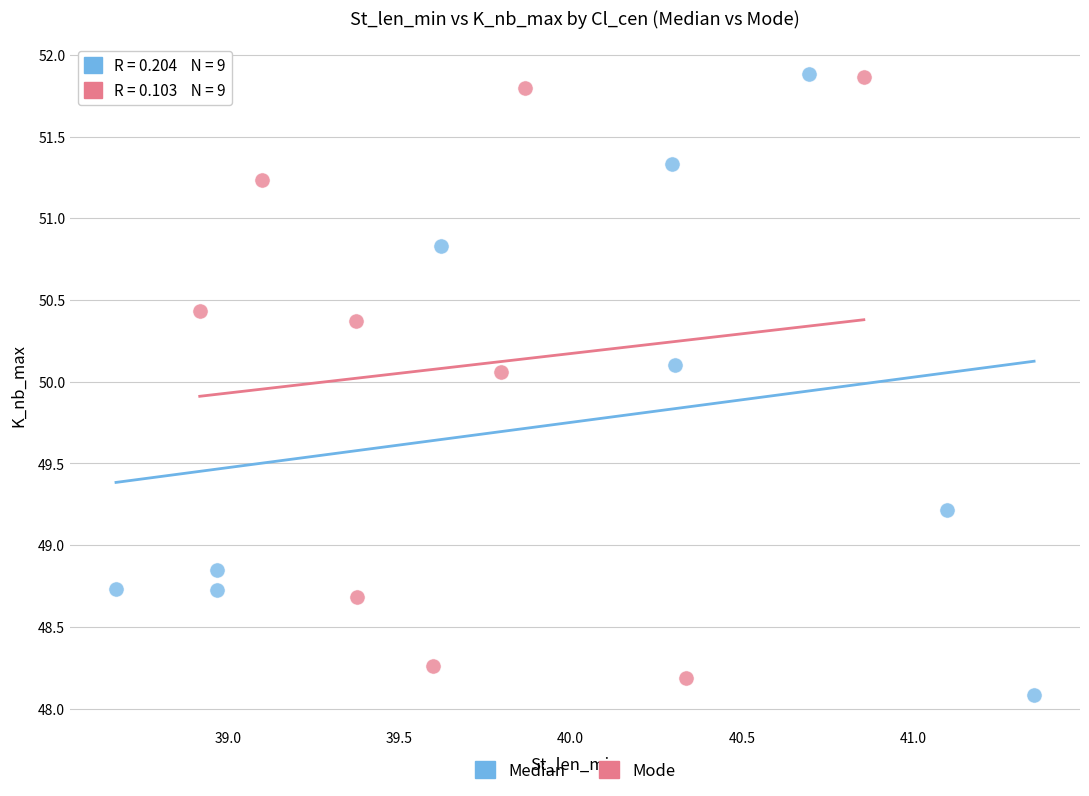

What are all the series names shown in the legend?

Median, Mode